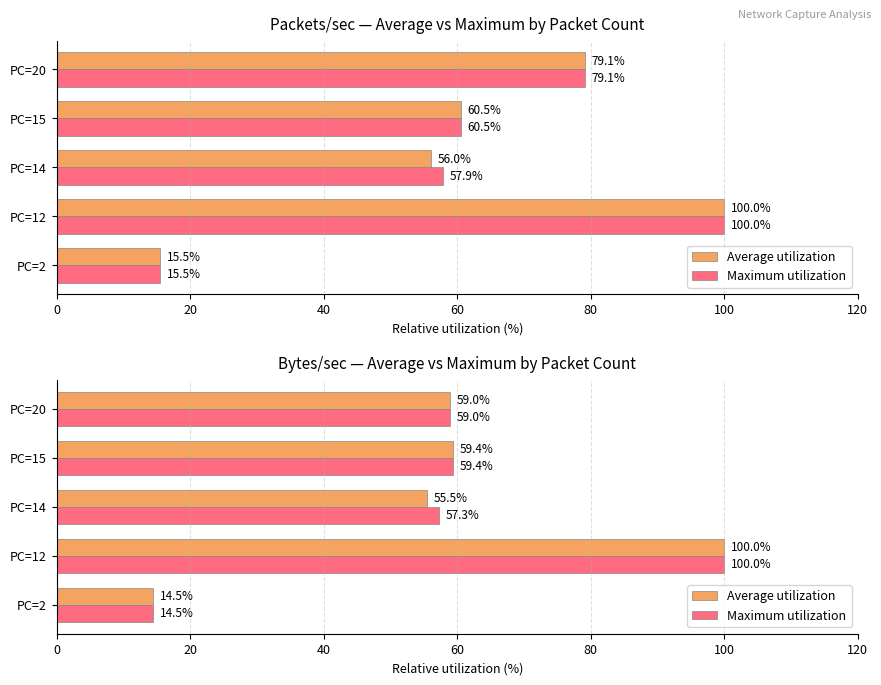

True or false: Maximum utilization has a value of 29.3 at PC=15.

False